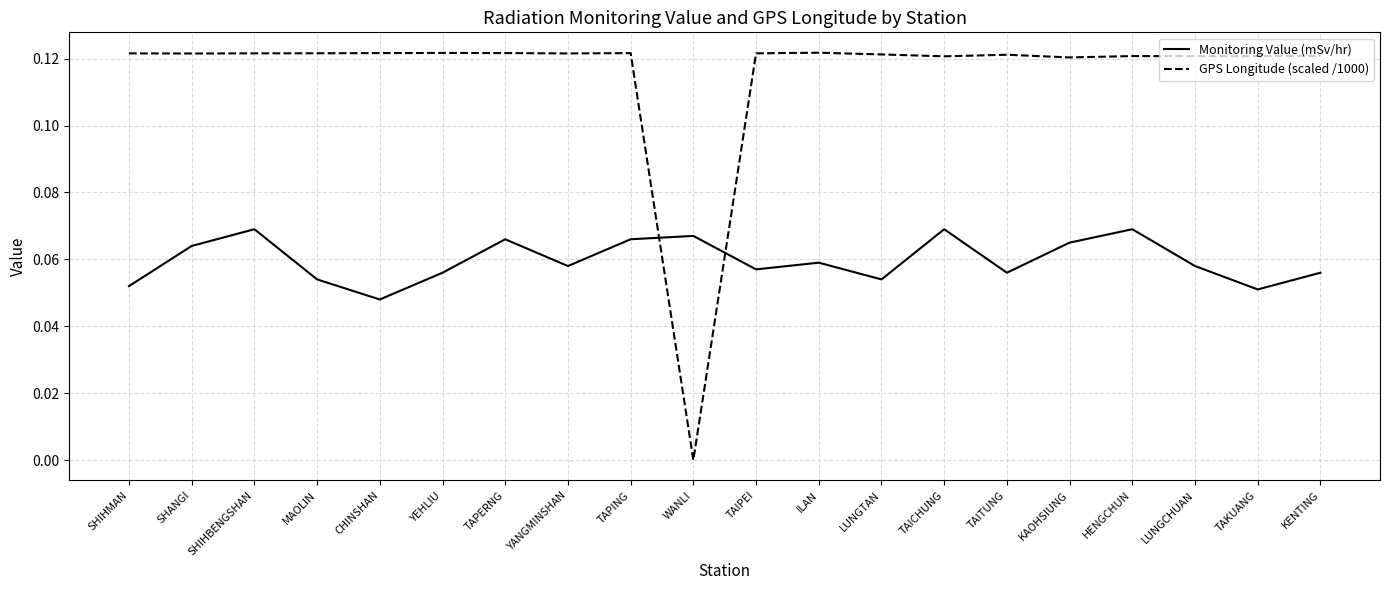

List the series in order of their overall mean, highest first.

GPS Longitude (scaled /1000), Monitoring Value (mSv/hr)